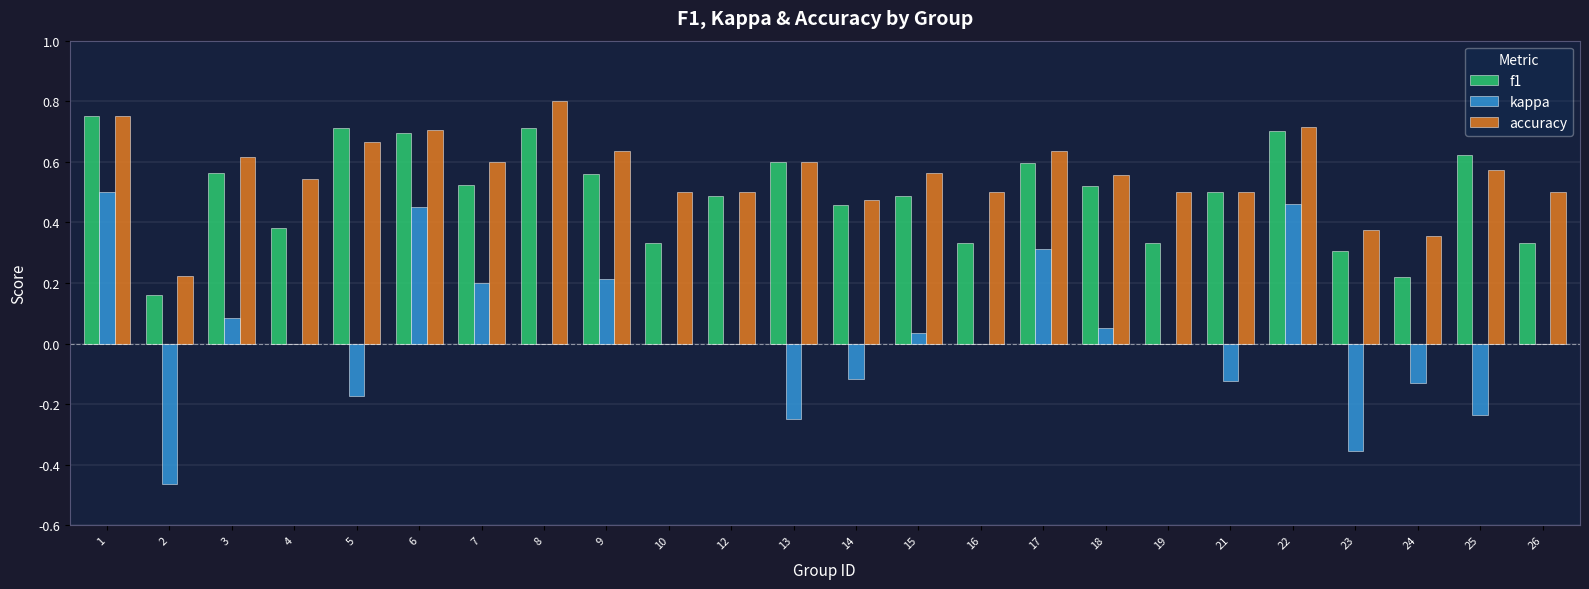

The value of accuracy at 13 is 0.9. True or false?

False